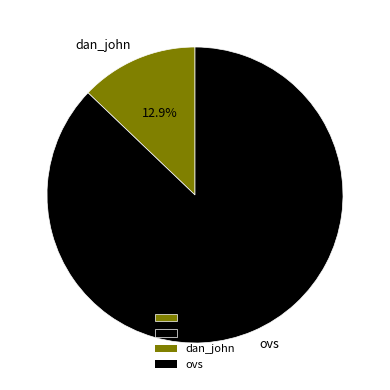

How many segments does this pie chart have?

2